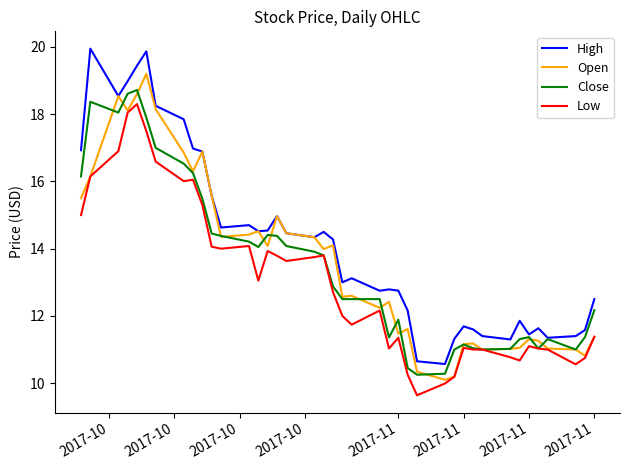

What is the difference between the second highest and minimum values in the High series?

9.3